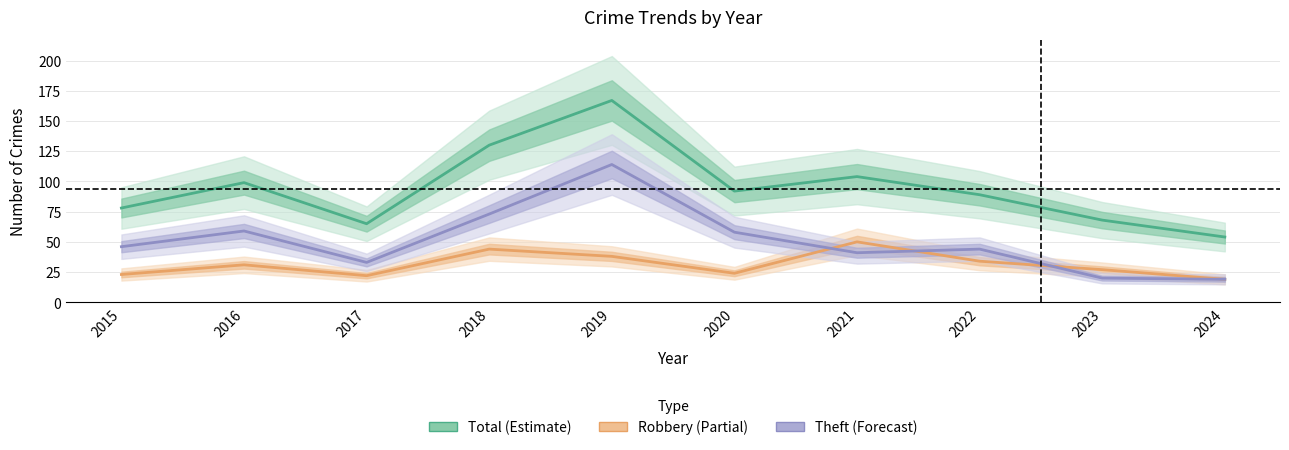

Which series has the largest range (max minus min)?

Total (Estimate)